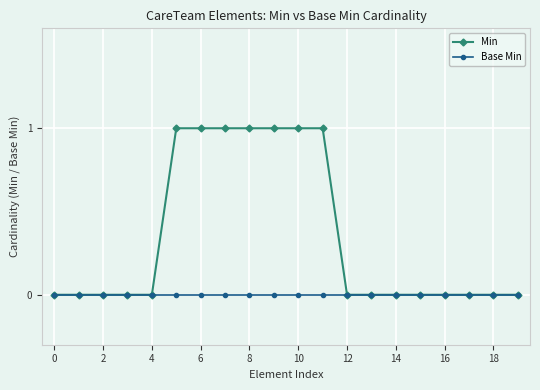

List the series in order of their peak value, lowest first.

Base Min, Min